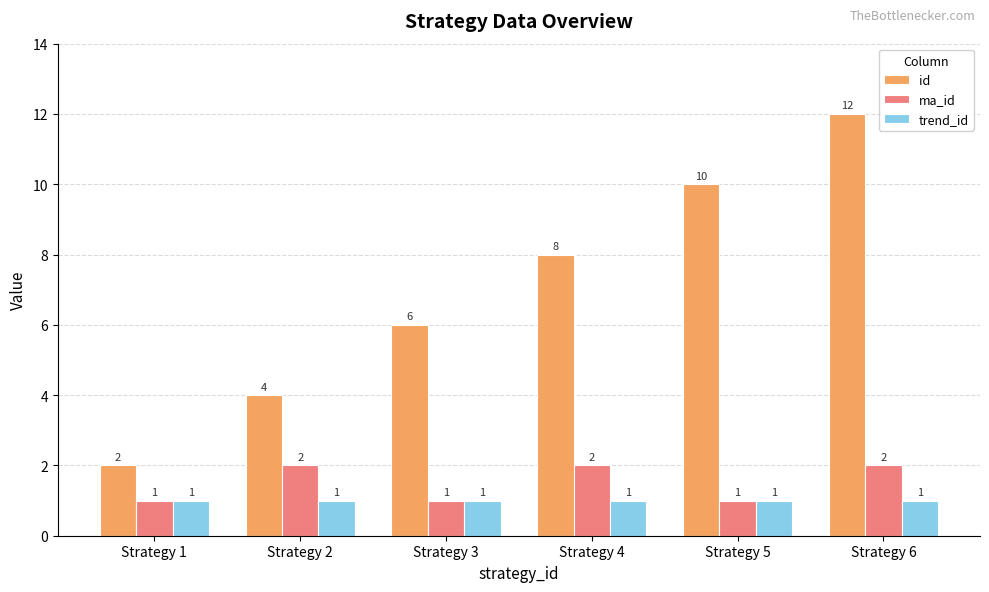

At which category is the sum across all series the highest?

Strategy 6